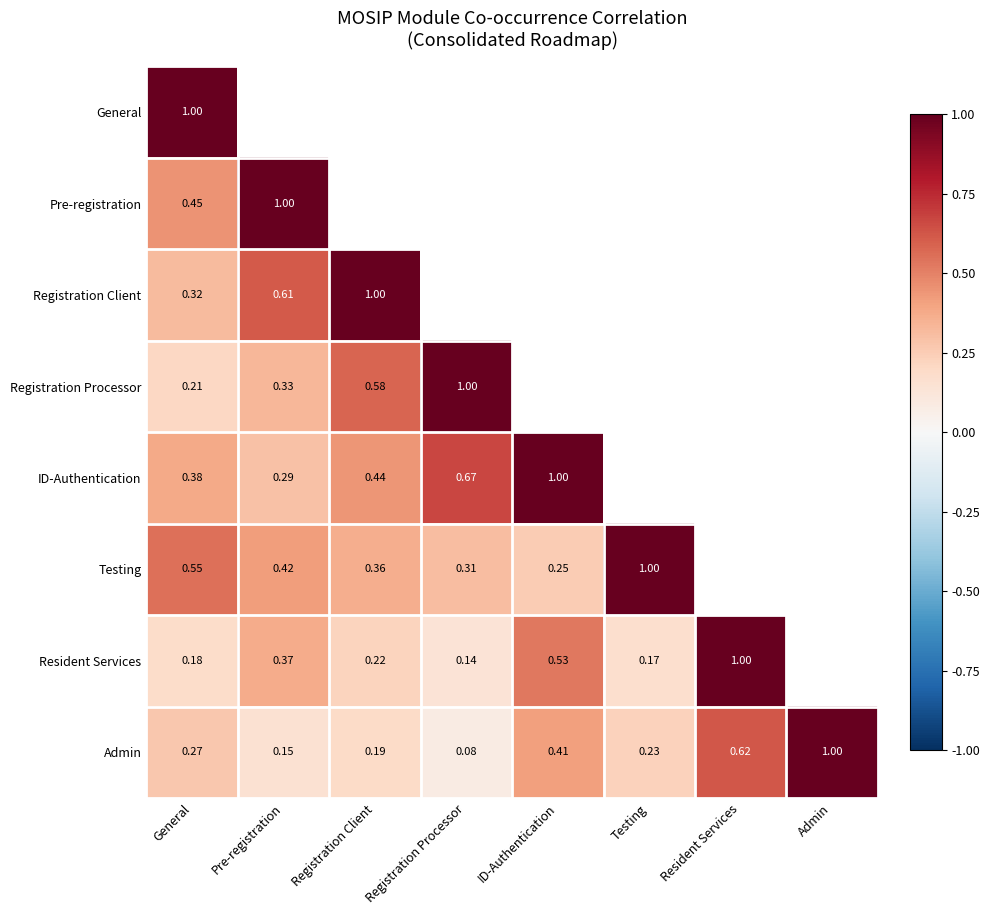

How many series are shown in this chart?

8